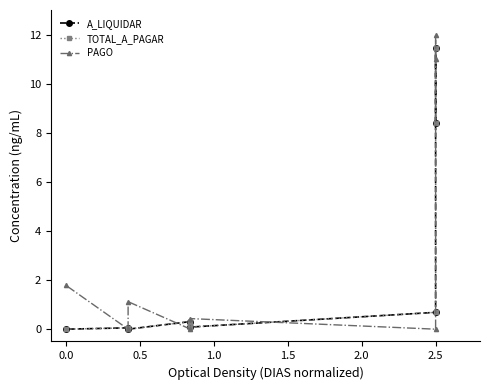

What is the maximum value shown in the chart?

12.0